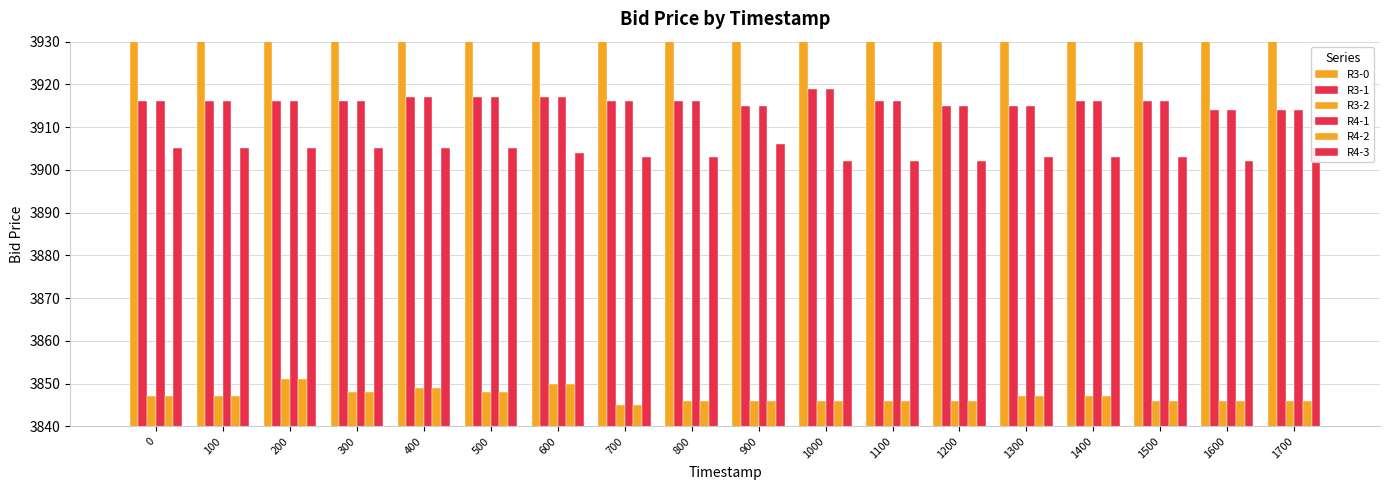

Reading left to right, extract all data points from this chart.

R3-0: 3997	3996	3995	3995	3996	3996	3996	3997	3997	3998	3998	3997	3998	3997	3997	3997	3996	3996
R3-1: 3916	3916	3916	3916	3917	3917	3917	3916	3916	3915	3919	3916	3915	3915	3916	3916	3914	3914
R3-2: 3847	3847	3851	3848	3849	3848	3850	3845	3846	3846	3846	3846	3846	3847	3847	3846	3846	3846
R4-1: 3916	3916	3916	3916	3917	3917	3917	3916	3916	3915	3919	3916	3915	3915	3916	3916	3914	3914
R4-2: 3847	3847	3851	3848	3849	3848	3850	3845	3846	3846	3846	3846	3846	3847	3847	3846	3846	3846
R4-3: 3905	3905	3905	3905	3905	3905	3904	3903	3903	3906	3902	3902	3902	3903	3903	3903	3902	3905